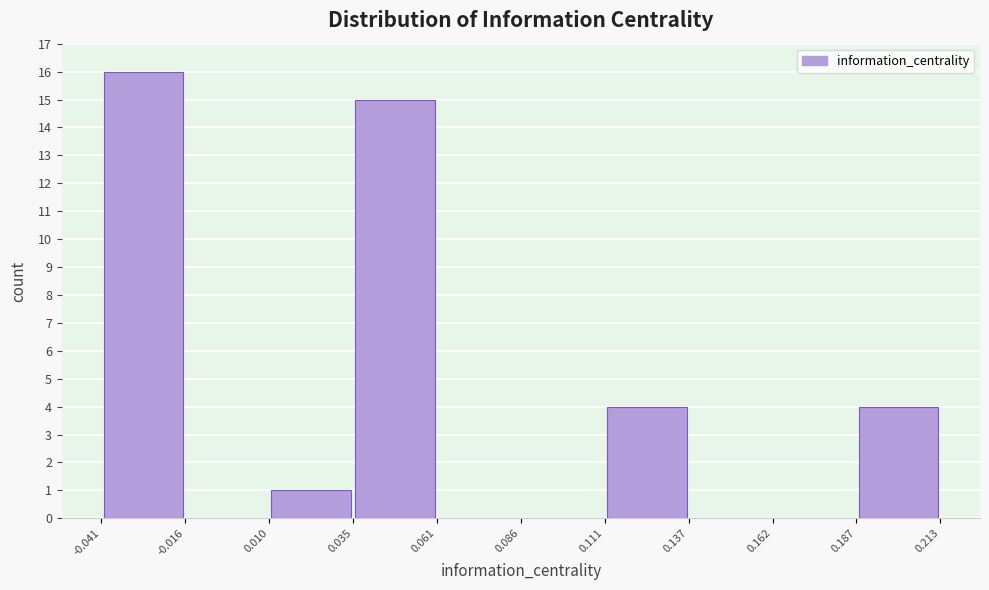

Reading left to right, list every bar in this chart as the range it spans on the x-axis followed by its height. The values are not printed on the chart, so give them approximately, as read against the axis.

-0.041 to -0.016: 16
-0.016 to 0.010: 0
0.010 to 0.035: 1
0.035 to 0.061: 15
0.061 to 0.086: 0
0.086 to 0.111: 0
0.111 to 0.137: 4
0.137 to 0.162: 0
0.162 to 0.187: 0
0.187 to 0.213: 4